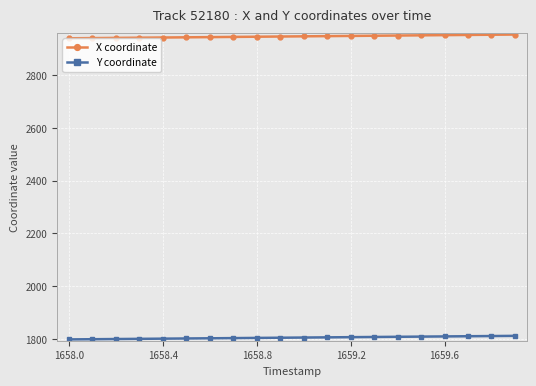

True or false: Y coordinate and X coordinate cross at least once.

False